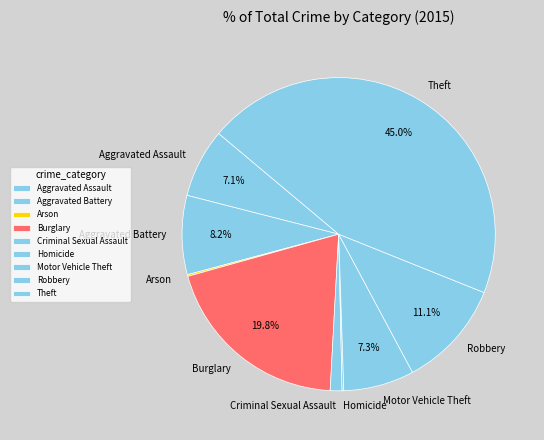

Which slice is the largest?

Theft